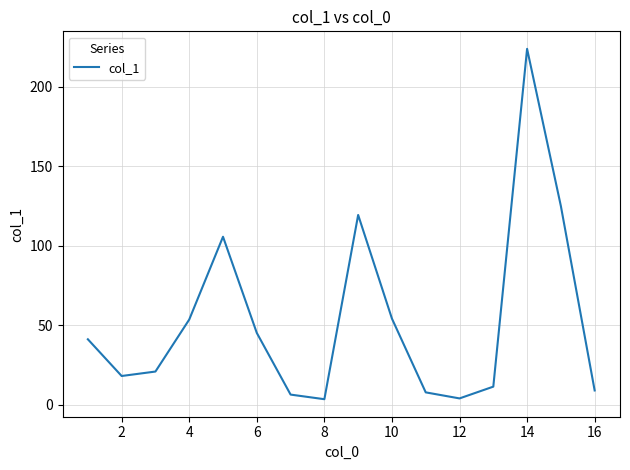

What is the maximum value shown in the chart?

223.8